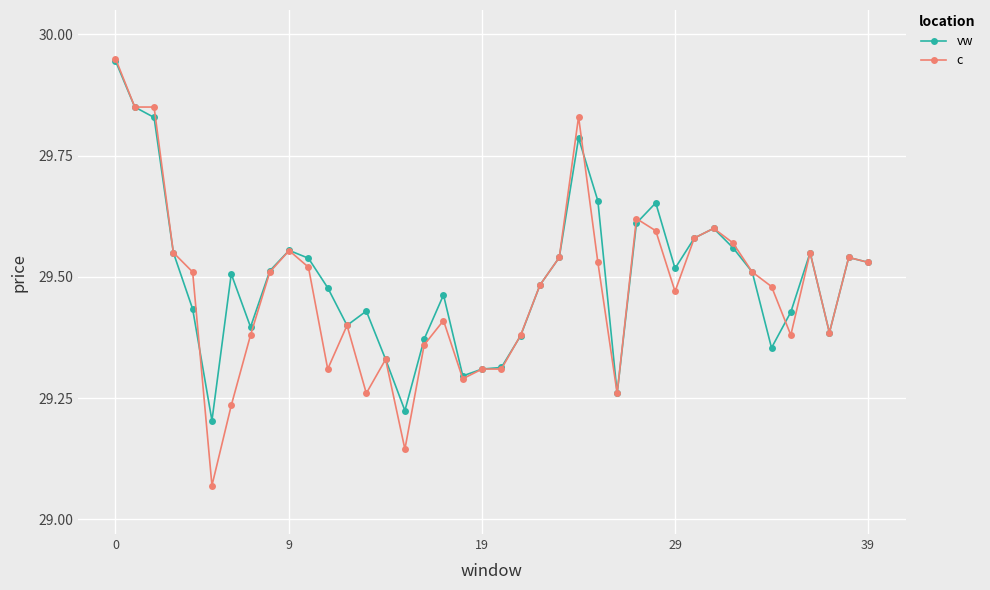

What are all the series names shown in the legend?

vw, c